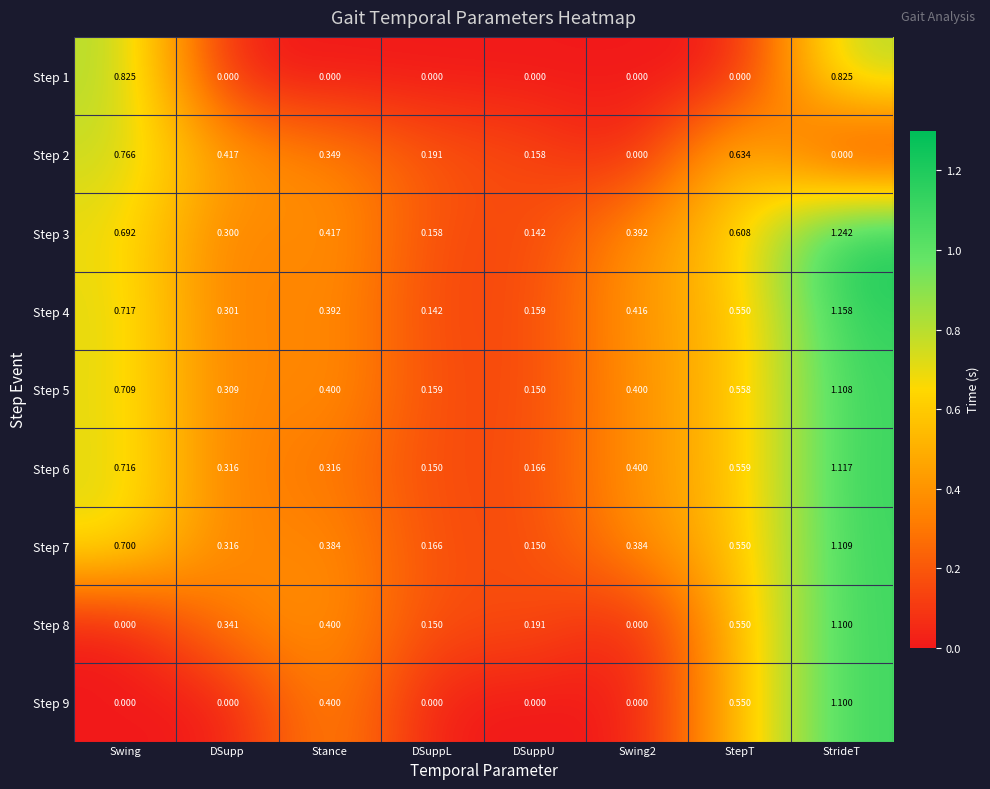

Is the value of Step 7 at DSuppU greater than the value of Step 9 at Swing?

Yes